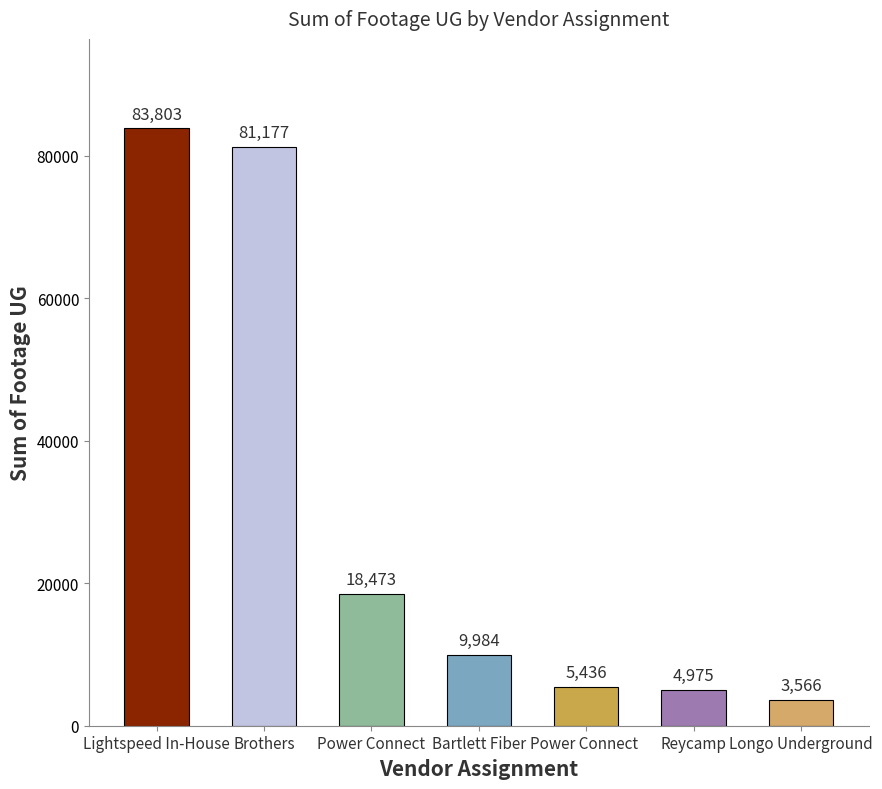

Where is the data nearest to the value 43684?

Power Connect